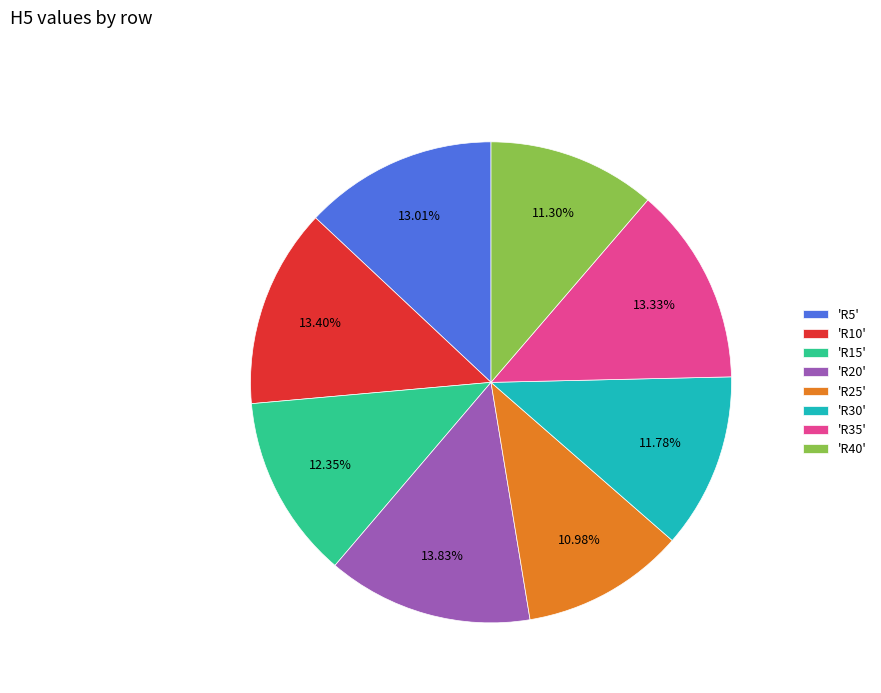

Which has a higher value, 'R30' or 'R5'?

'R5'